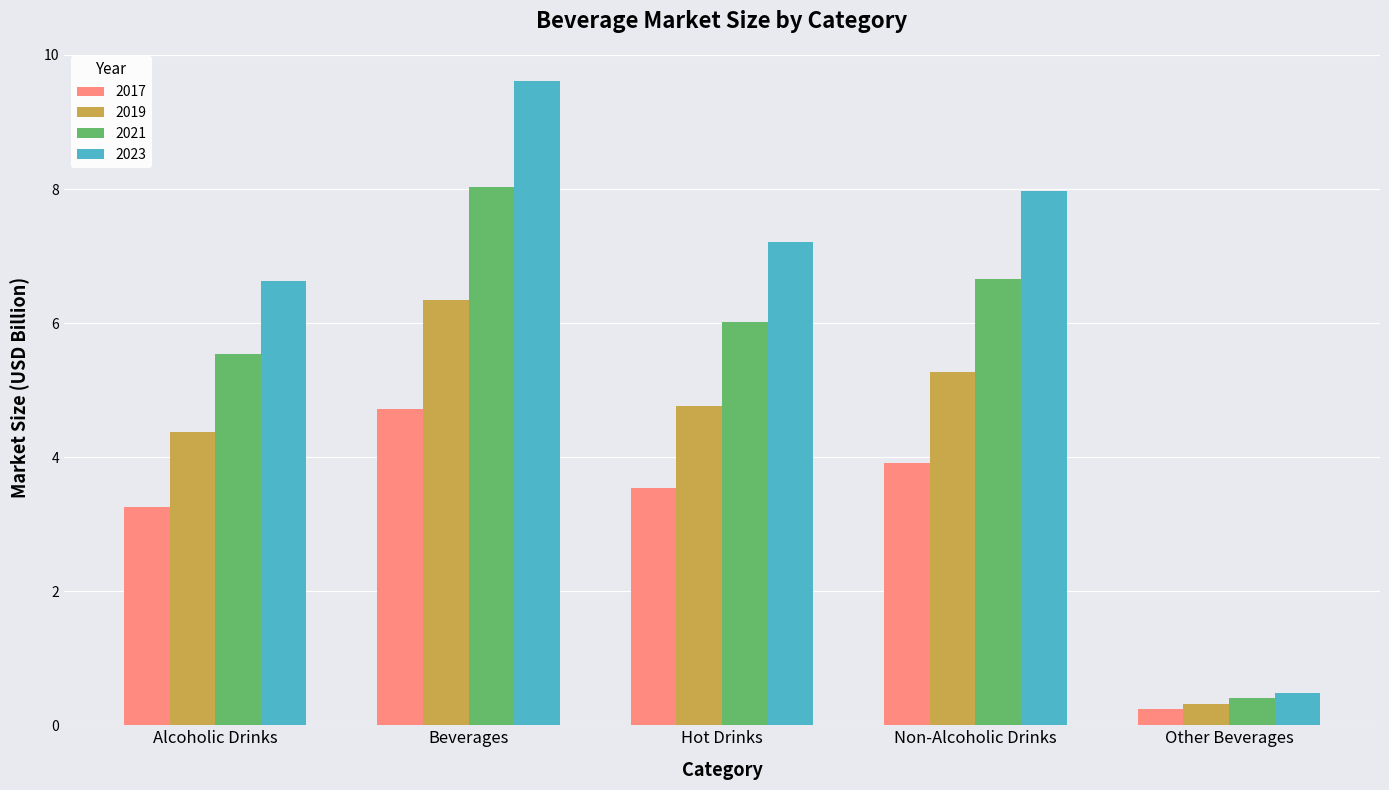

At which label does 2021 reach its minimum?

Other Beverages